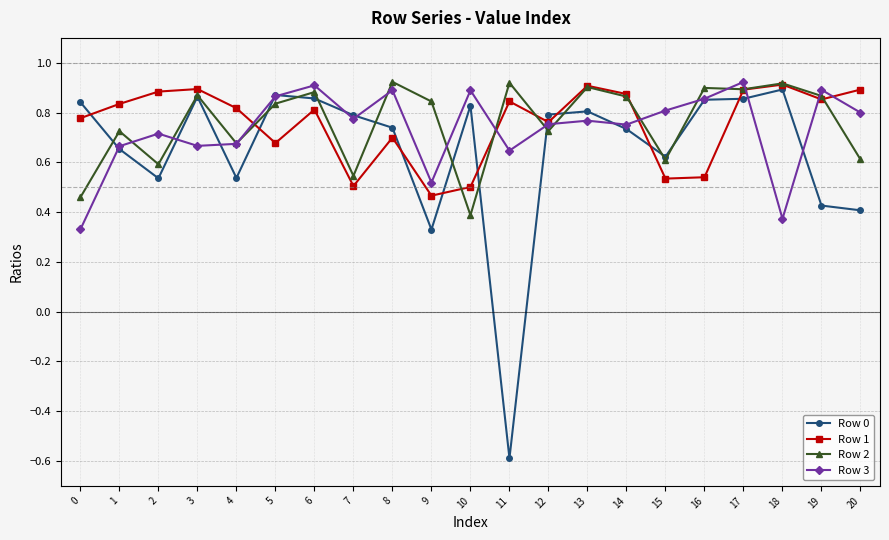

Which category has the lowest value in the Row 2 series?

10